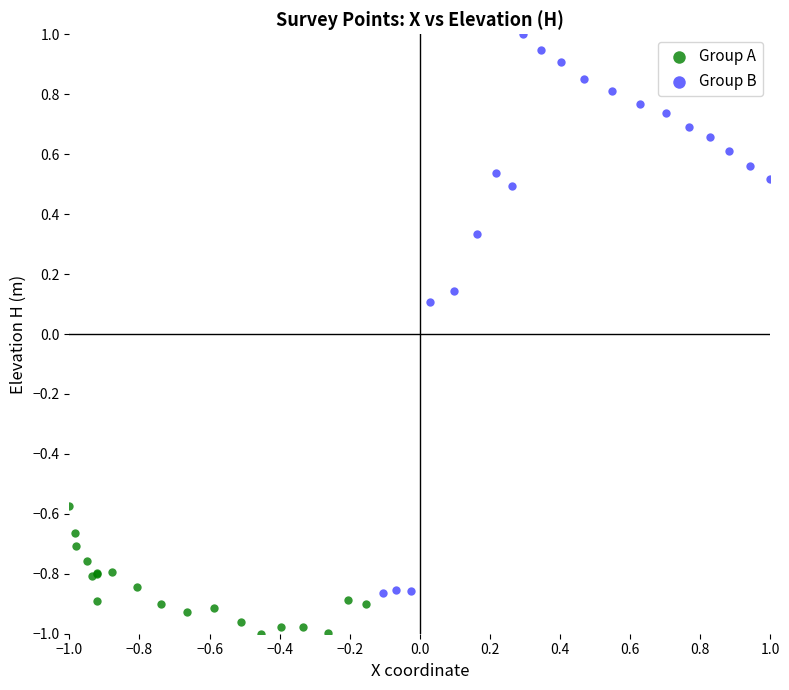

Which series has the widest spread of Y values?

Group B